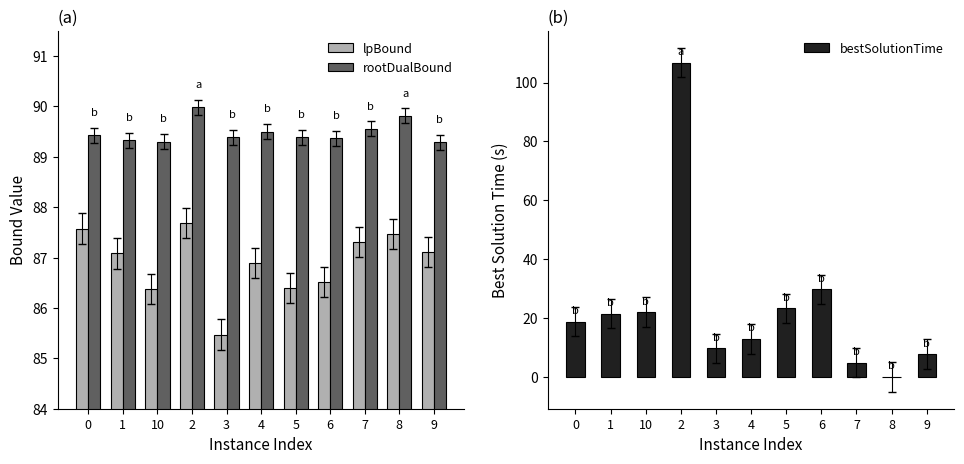

What is the total value across all series at 10?

197.7